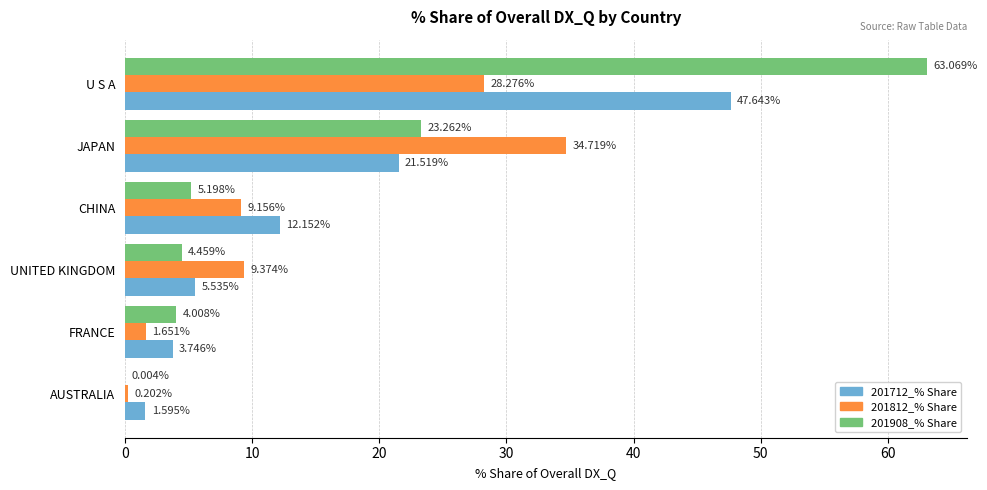

Which series changed the most between JAPAN and CHINA?

201812_% Share